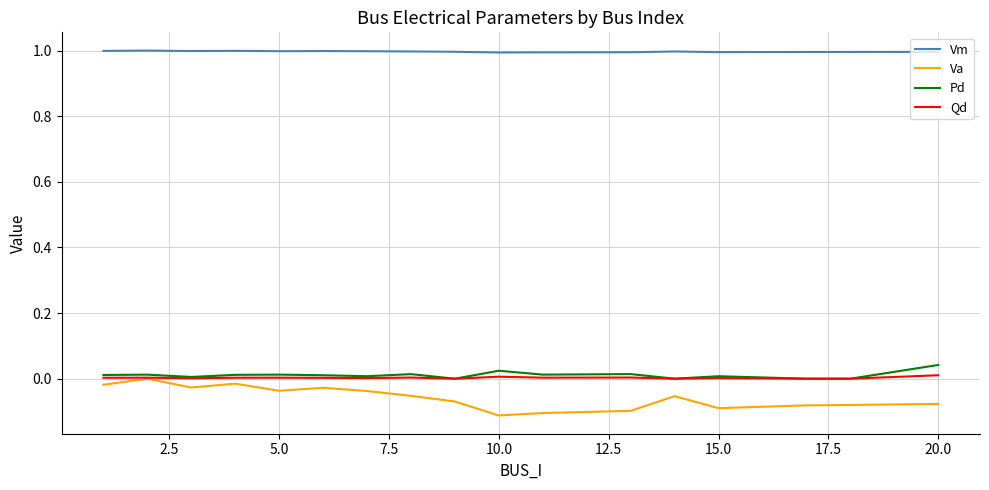

Which series has the largest total across all categories?

Vm